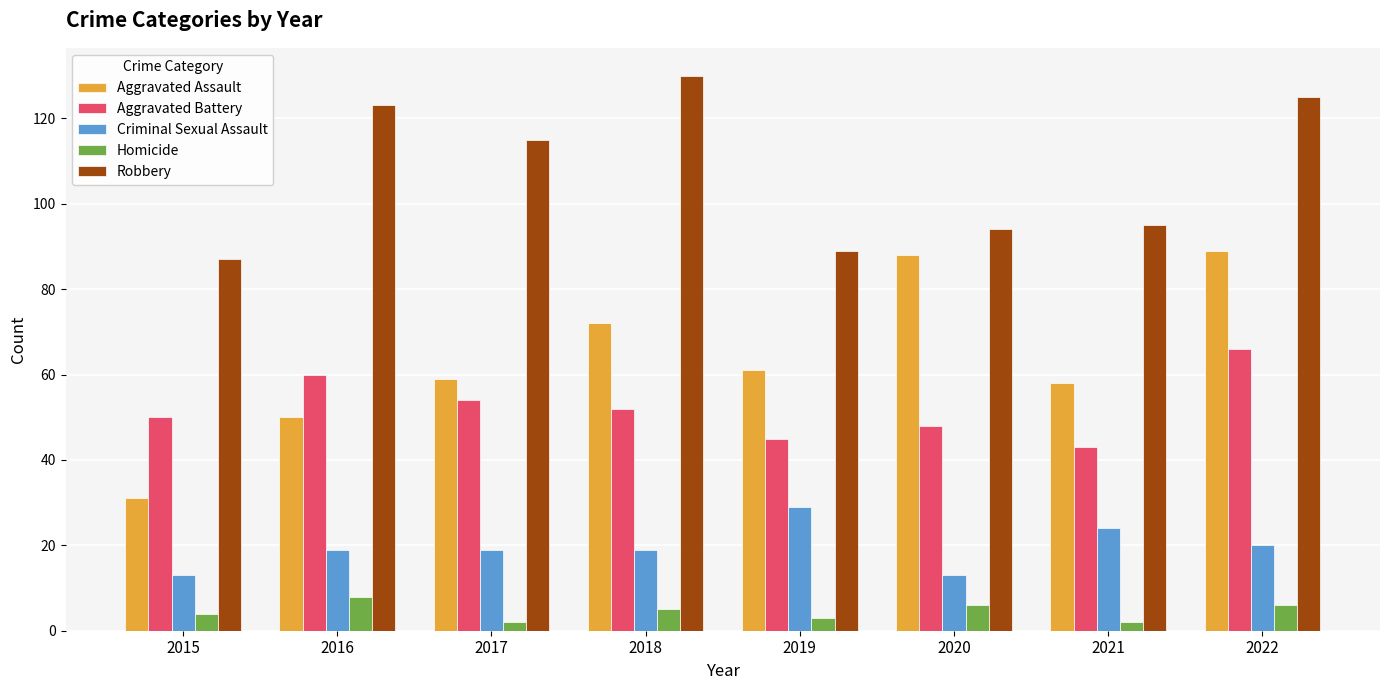

What is the lowest value of the Aggravated Battery series?

43